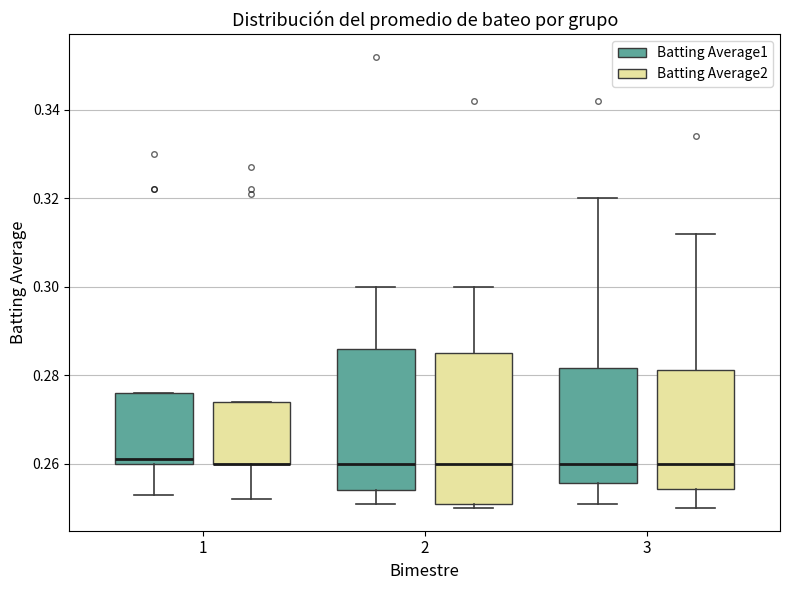

Which box is the tallest, from its lower edge to its upper edge?

2 (Batting Average2)